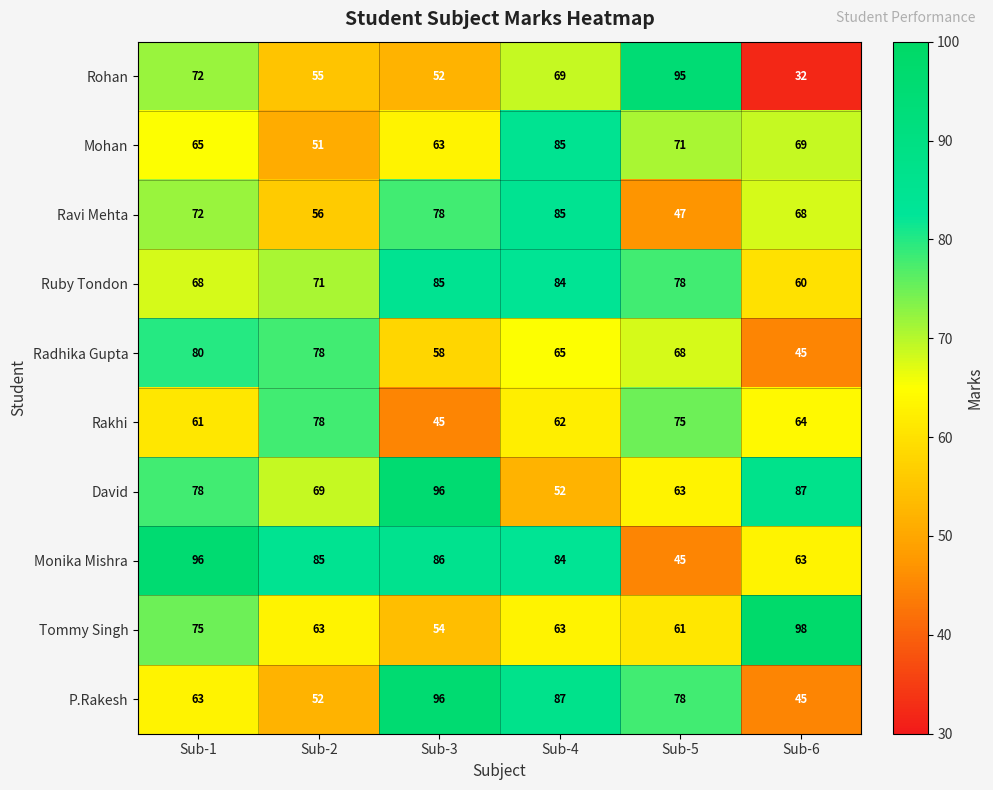

At which category does the chart reach its minimum across all series?

Sub-6